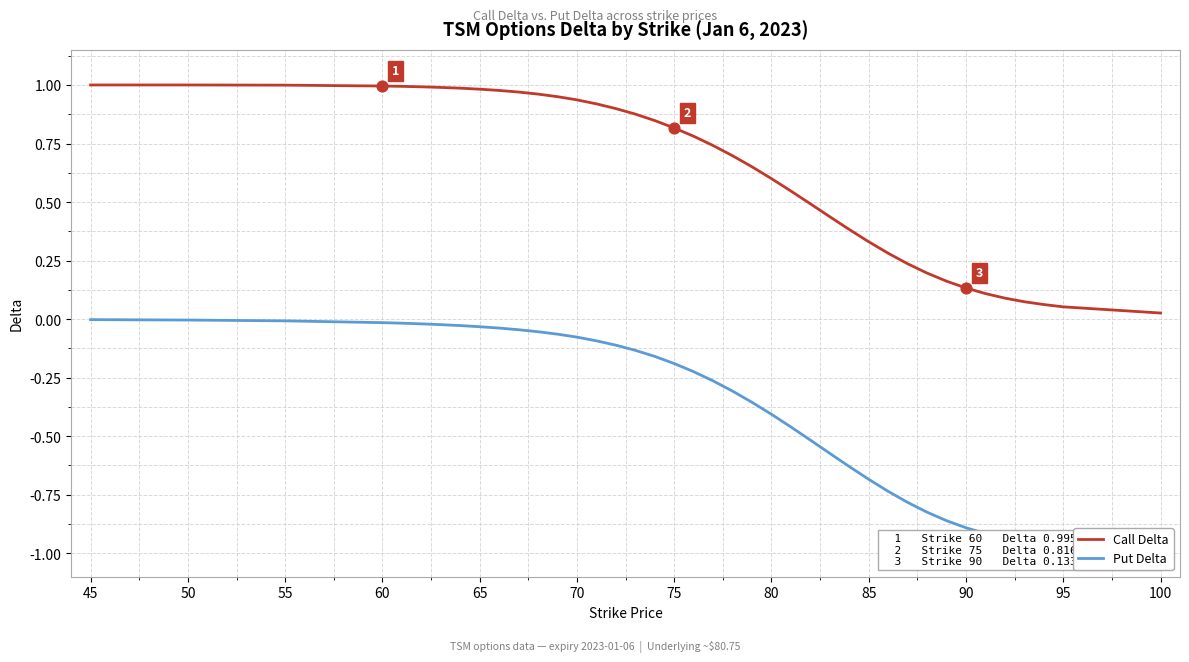

At which category is the sum across all series the highest?

45